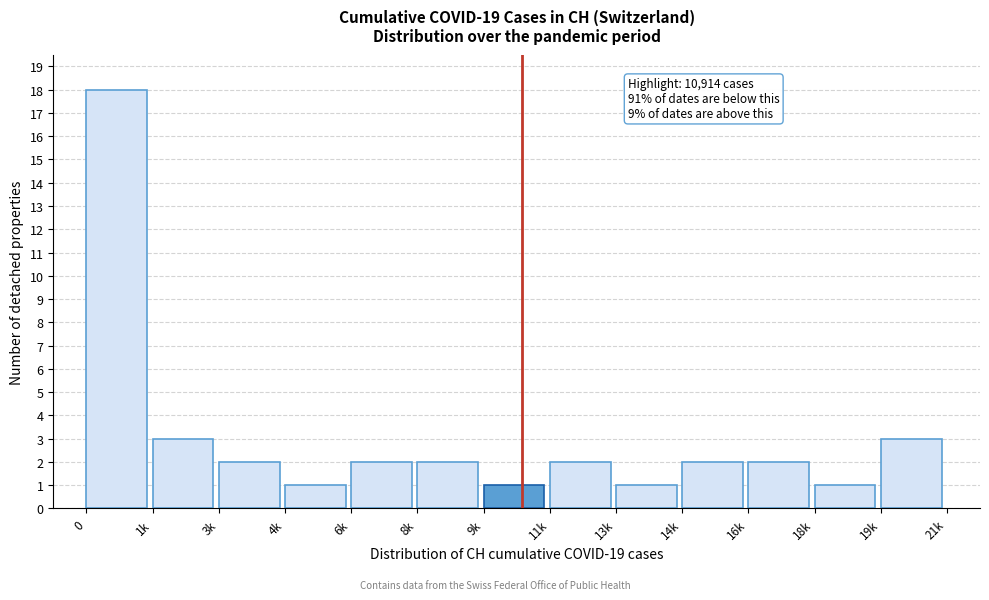

Reading left to right, transcribe all the data shown in this chart.

18	3	2	1	2	2	1	2	1	2	2	1	3